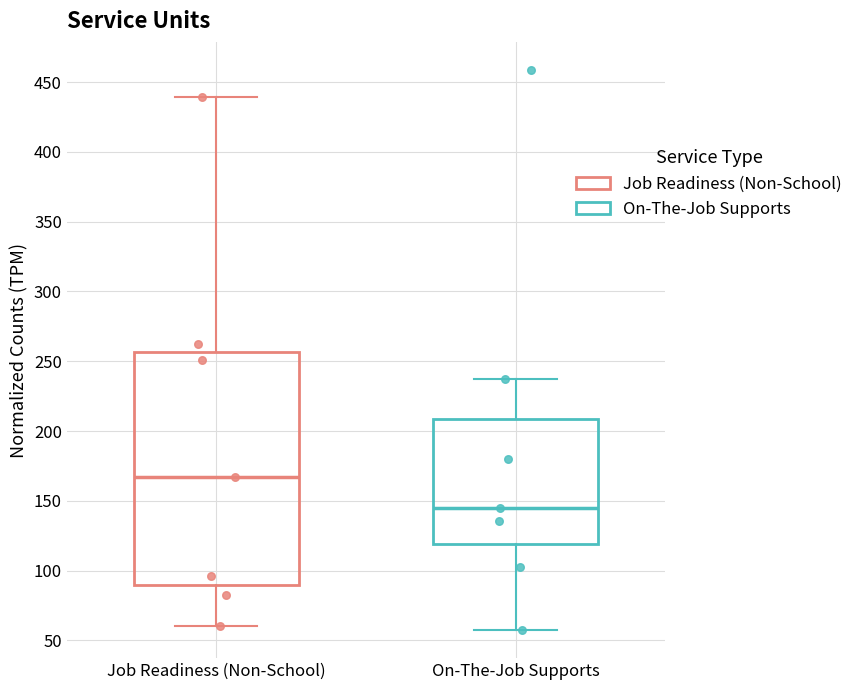

Where does the lower whisker of the box for On-The-Job Supports end on the y-axis? The values are not printed on the chart, so give them approximately, as read against the axis.

55